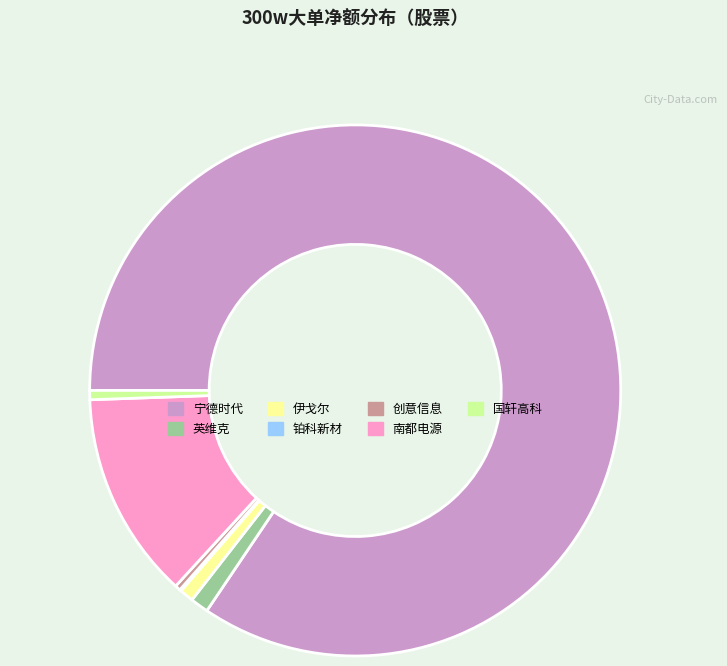

Is there a majority slice in this chart?

Yes